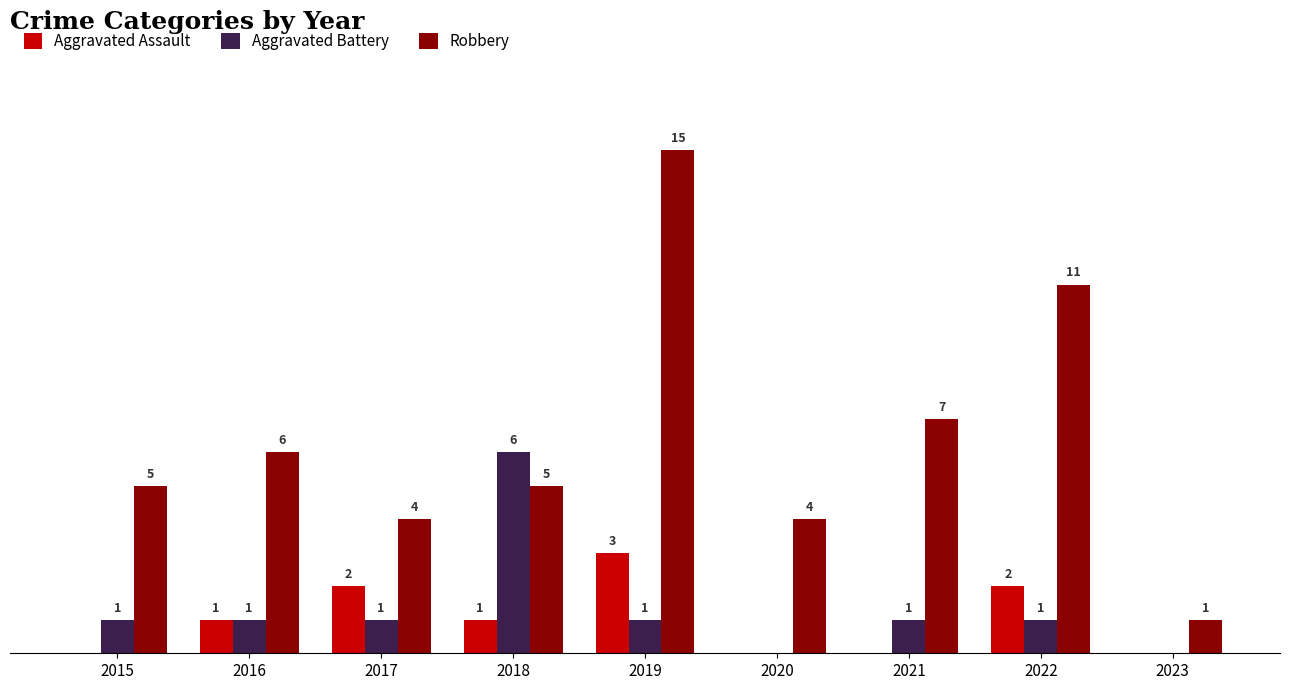

Which series has the widest spread of values?

Robbery